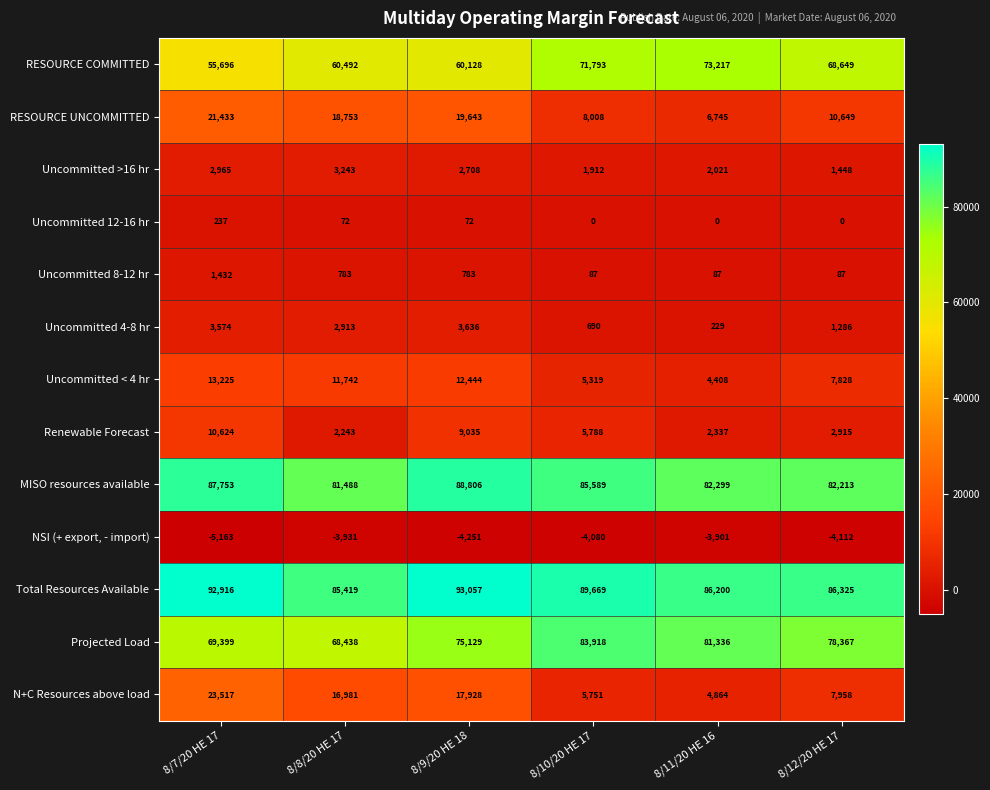

True or false: RESOURCE COMMITTED has a value of 38009 at 8/11/20 HE 16.

False